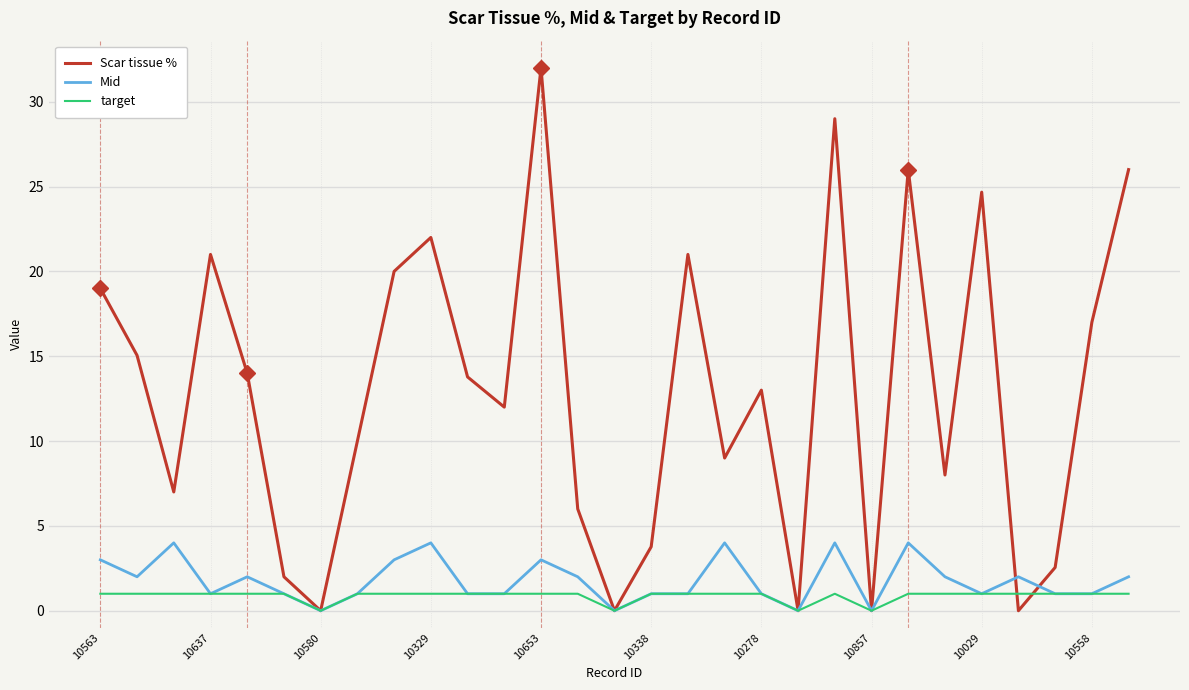

List the series in order of their peak value, lowest first.

target, Mid, Scar tissue %